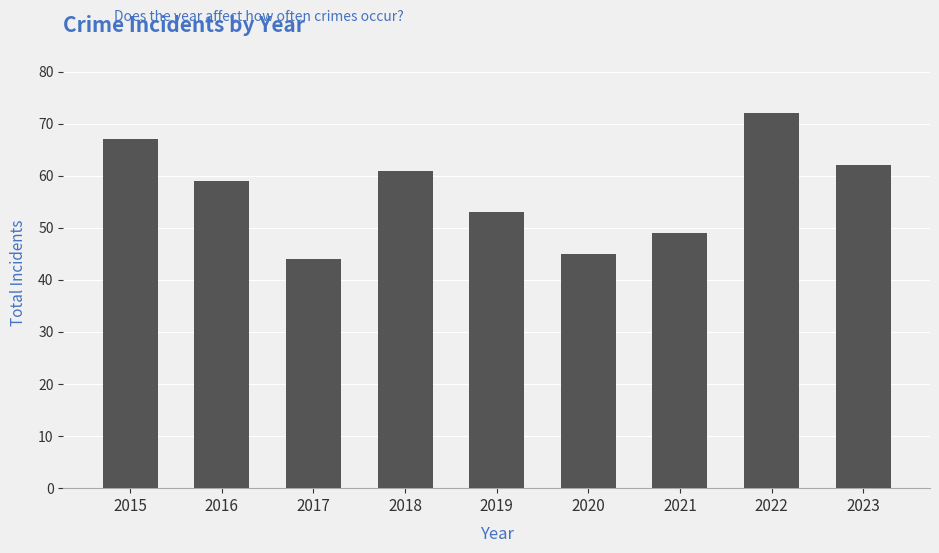

What is the greatest value displayed?

72